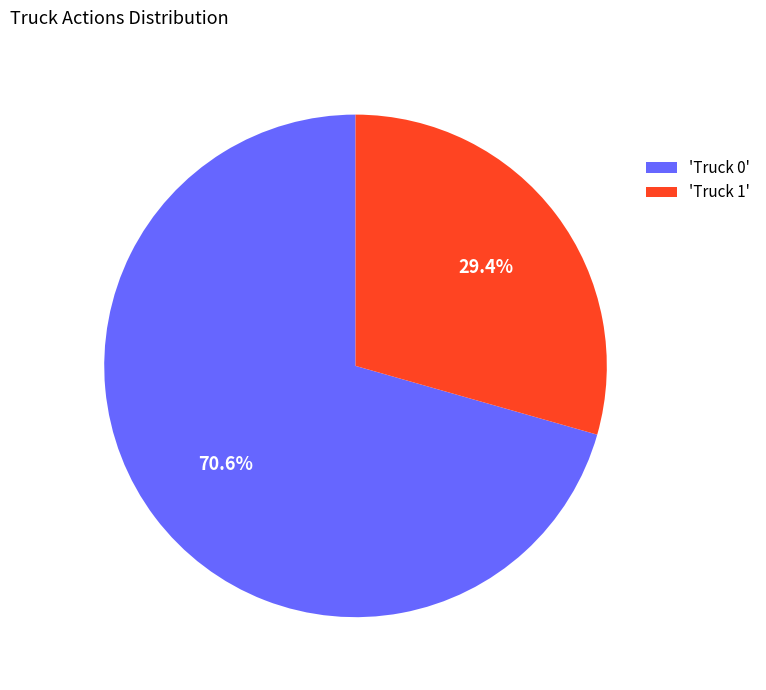

What is the total percentage of 'Truck 0' and 'Truck 1'?

100.0%